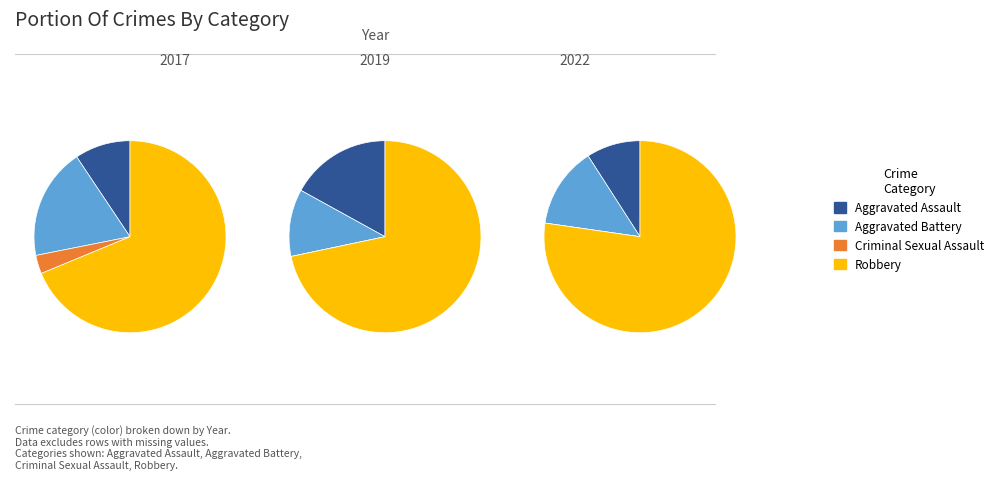

Do Criminal Sexual Assault and Aggravated Battery together represent more than half of the pie?

No